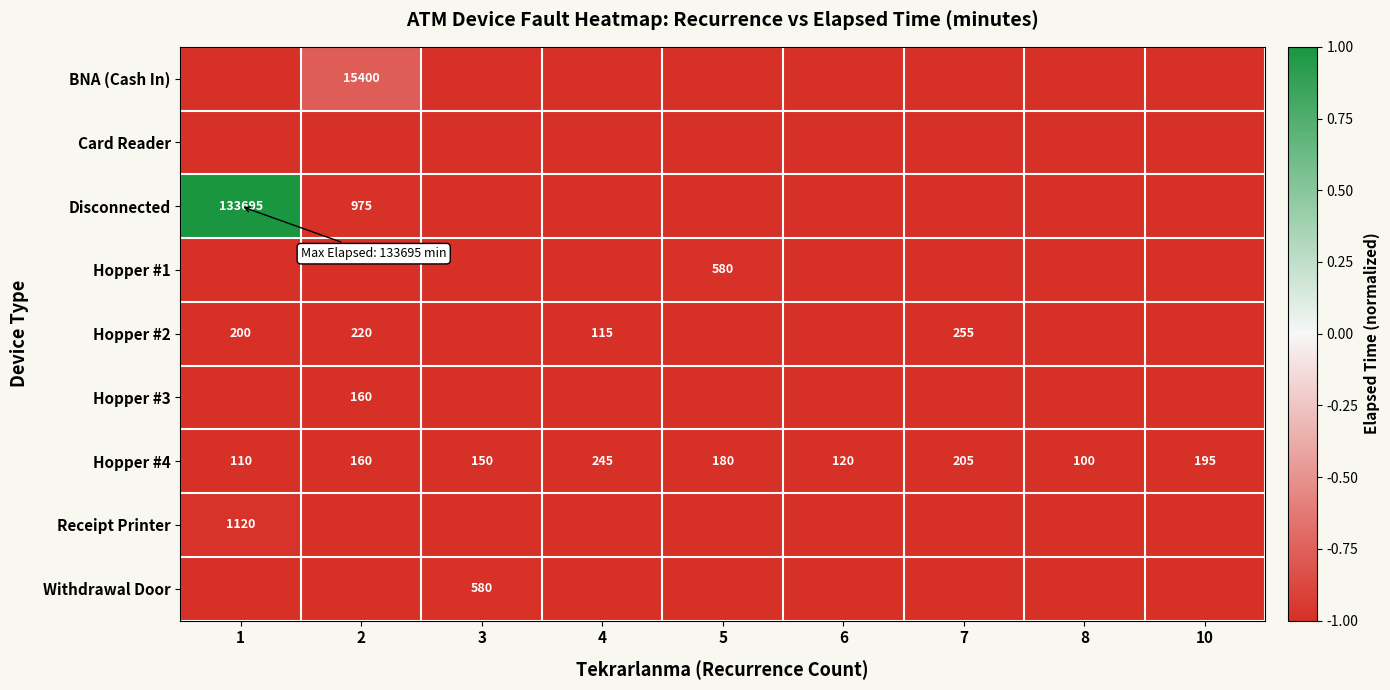

How many series are shown in this chart?

9